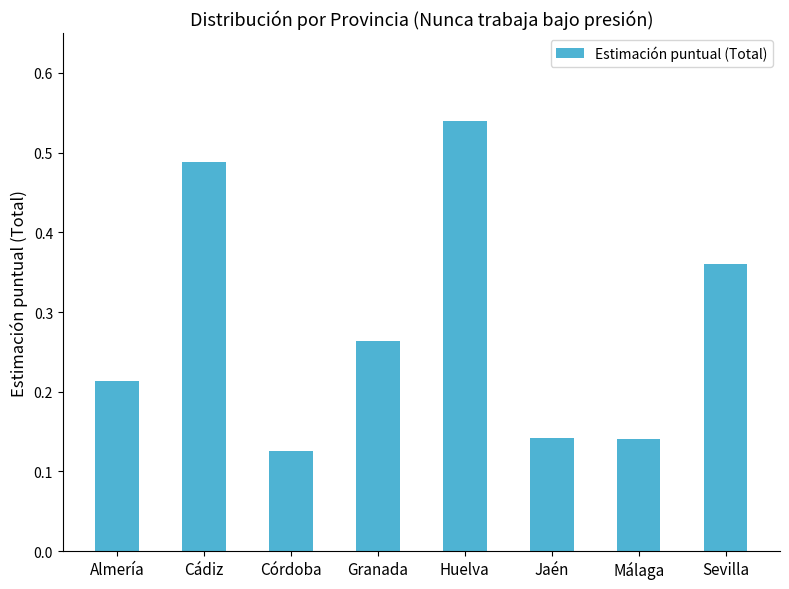

What position from the left is Almería?

1